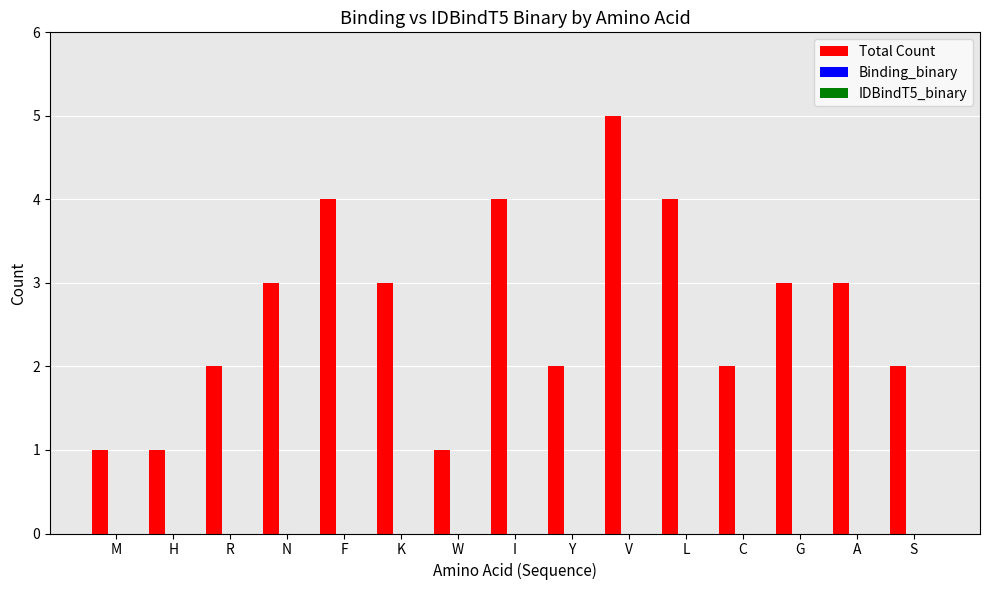

Reading left to right, transcribe all the data shown in this chart.

1	1	2	3	4	3	1	4	2	5	4	2	3	3	2